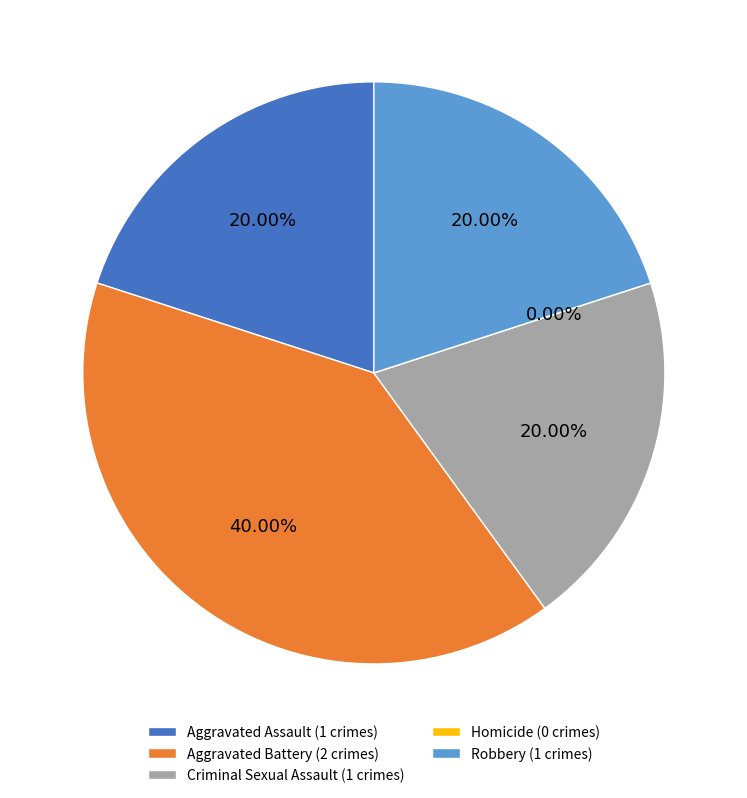

How many slices are in this pie chart?

5